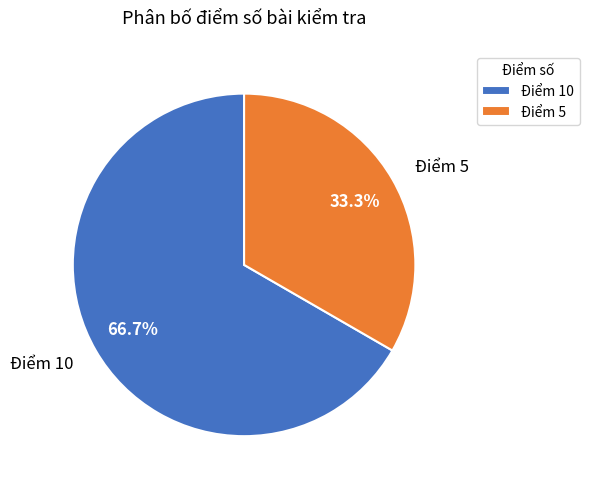

What percentage is the Điểm 10 slice, to the nearest percent?

67%